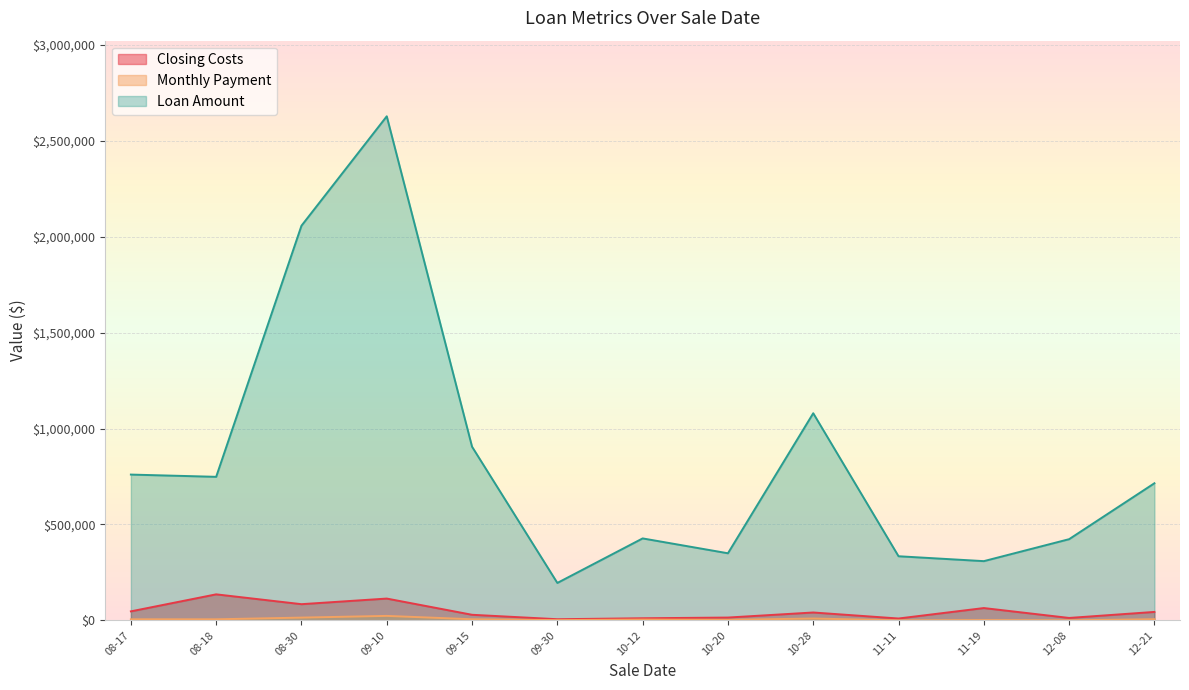

Which series has the widest spread of values?

Loan Amount